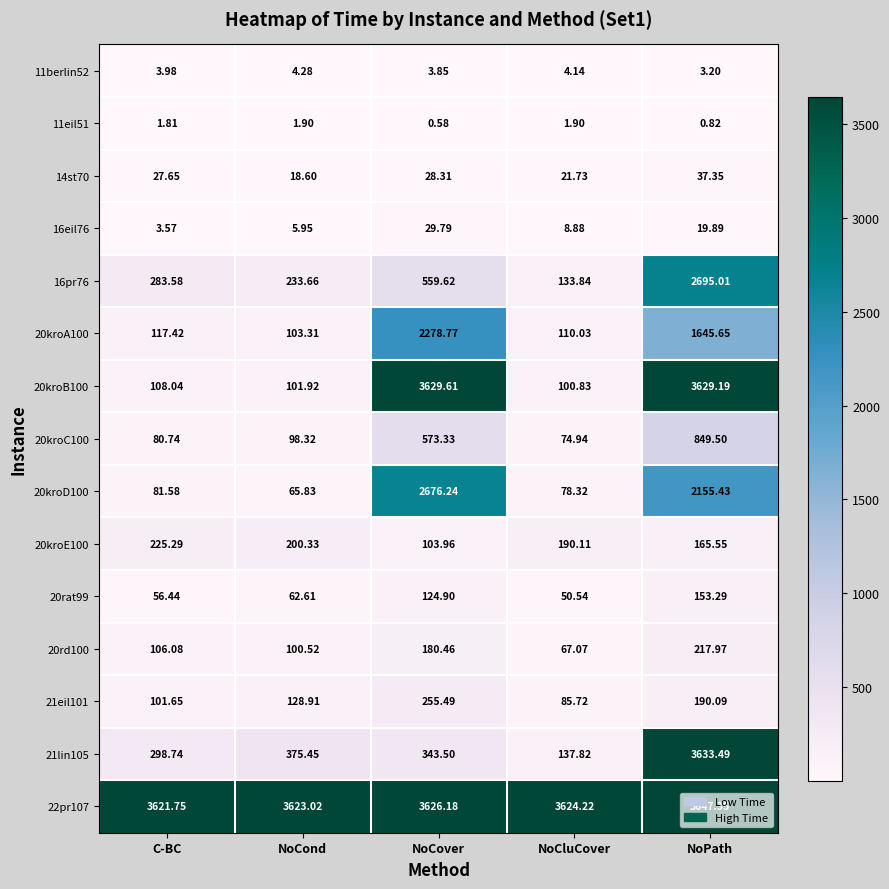

Which series changed the most between C-BC and NoCluCover?

21lin105